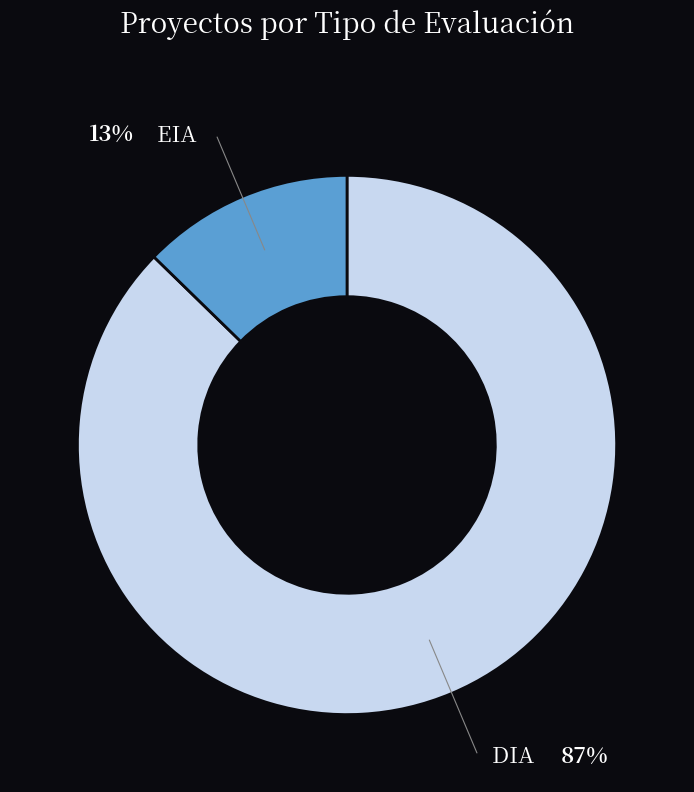

Is there any slice that represents more than half of the pie?

Yes